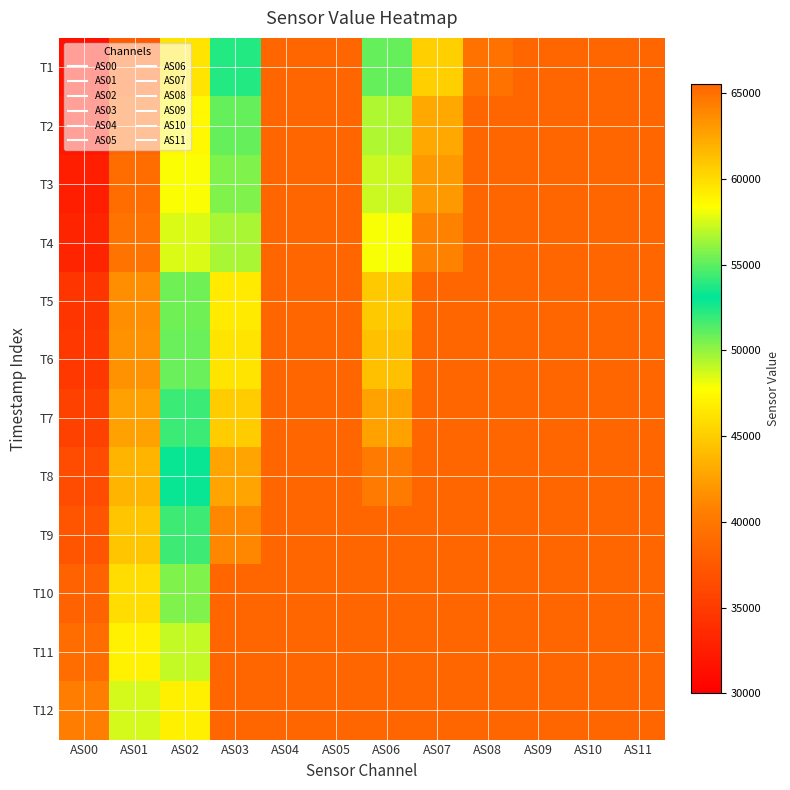

What is the total value across all series at AS04?

786420